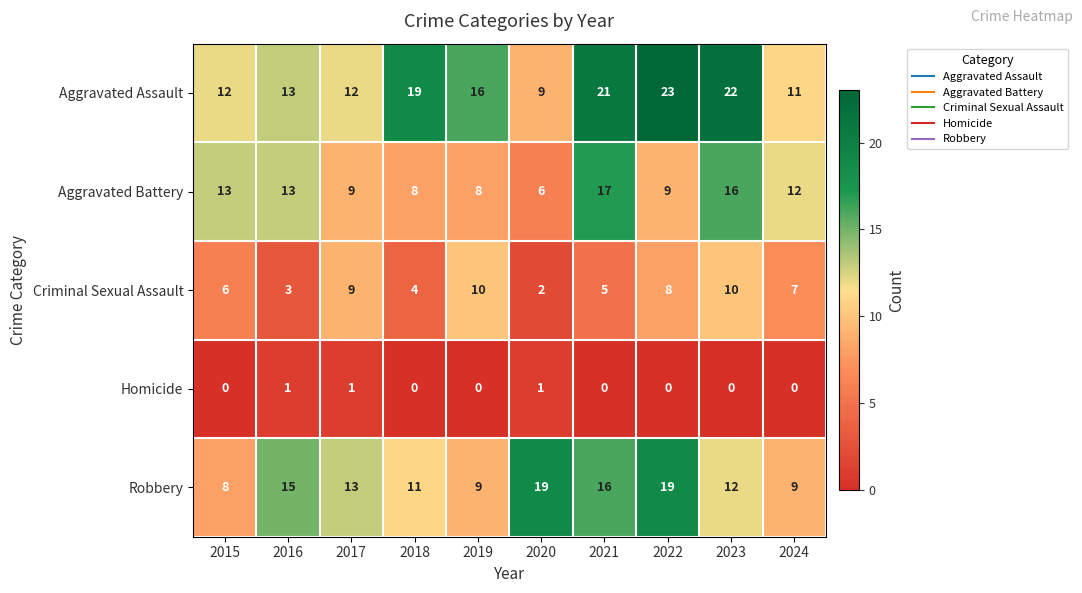

True or false: Aggravated Assault has a value of 22 at 2023.

True